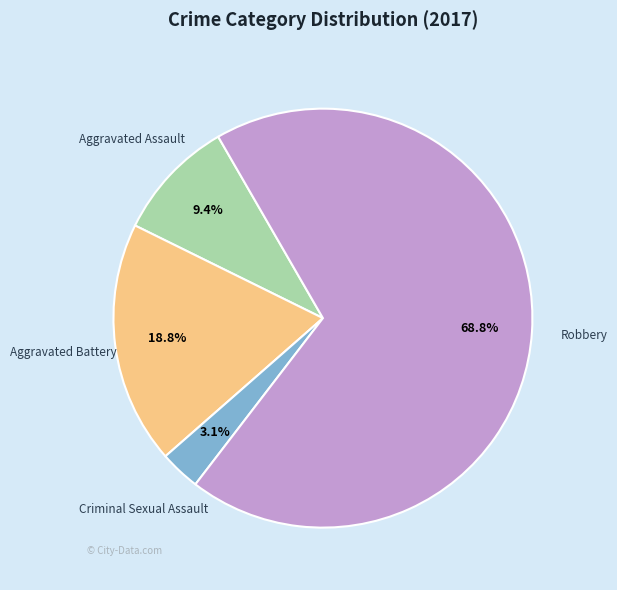

Is there a majority slice in this chart?

Yes